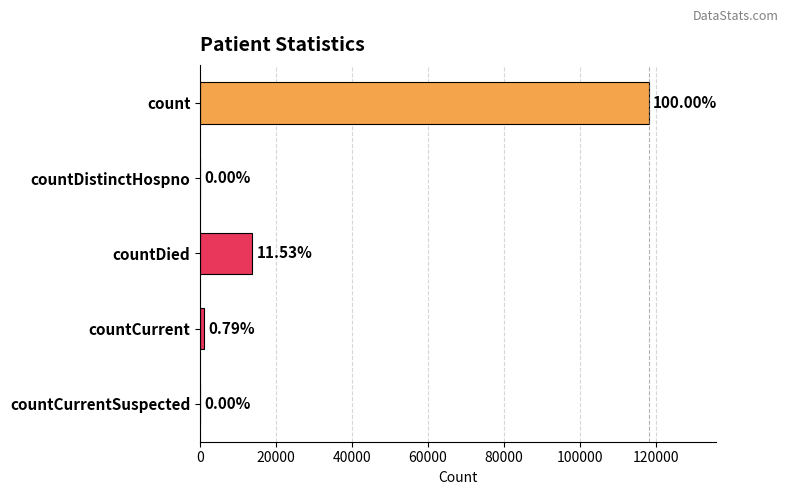

What is the difference between the second highest and minimum values?

13626